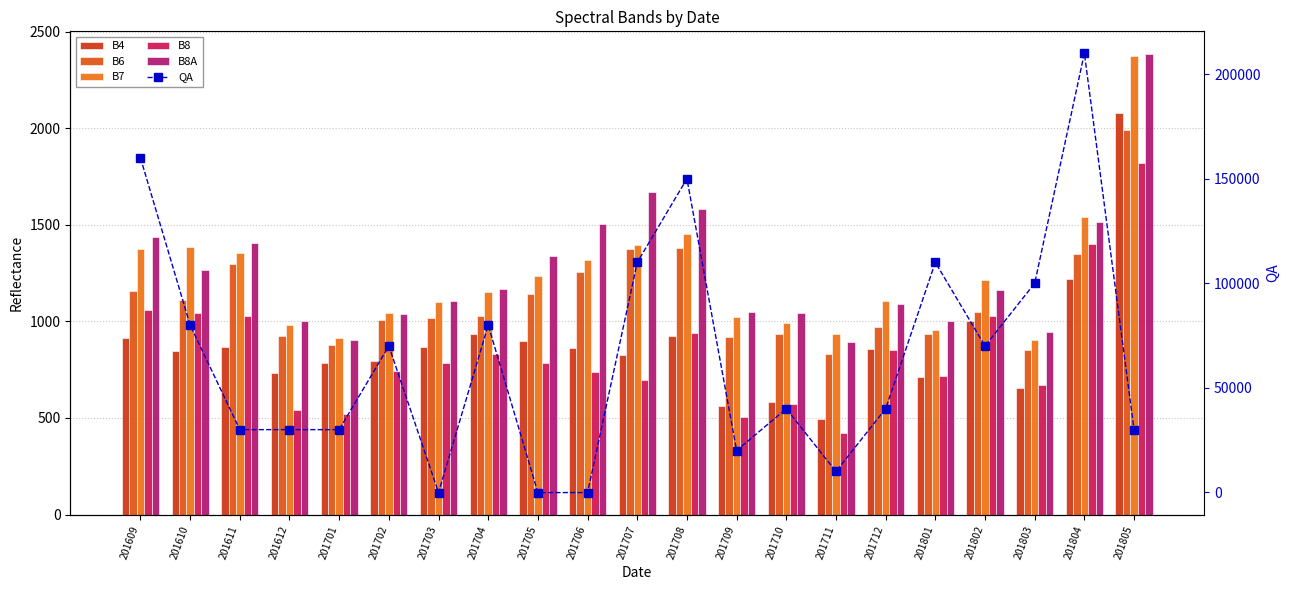

Reading left to right, transcribe all the data shown in this chart.

B4: 912	844	869	730	786	796	865	934	897	861	825	922	560	582	496	857	713	1001	653	1218	2077
B6: 1159	1111	1295	922	877	1006	1016	1027	1142	1257	1372	1382	918	937	830	972	934	1047	854	1346	1991
B7: 1376	1386	1355	982	912	1045	1099	1154	1234	1315	1396	1451	1022	993	935	1103	955	1213	903	1538	2371
B8: 1059	1043	1027	539	519	741	785	829	784	739	695	940	505	570	423	852	719	1027	672	1400	1818
B8A: 1435	1266	1405	1004	901	1038	1103	1169	1336	1503	1671	1582	1047	1042	892	1089	1002	1164	943	1514	2382
QA: 160000	80000	30000	30000	30000	70000	-100	80000	-100	-100	110000	150000	20000	40000	10000	40000	110000	70000	100000	210000	30000